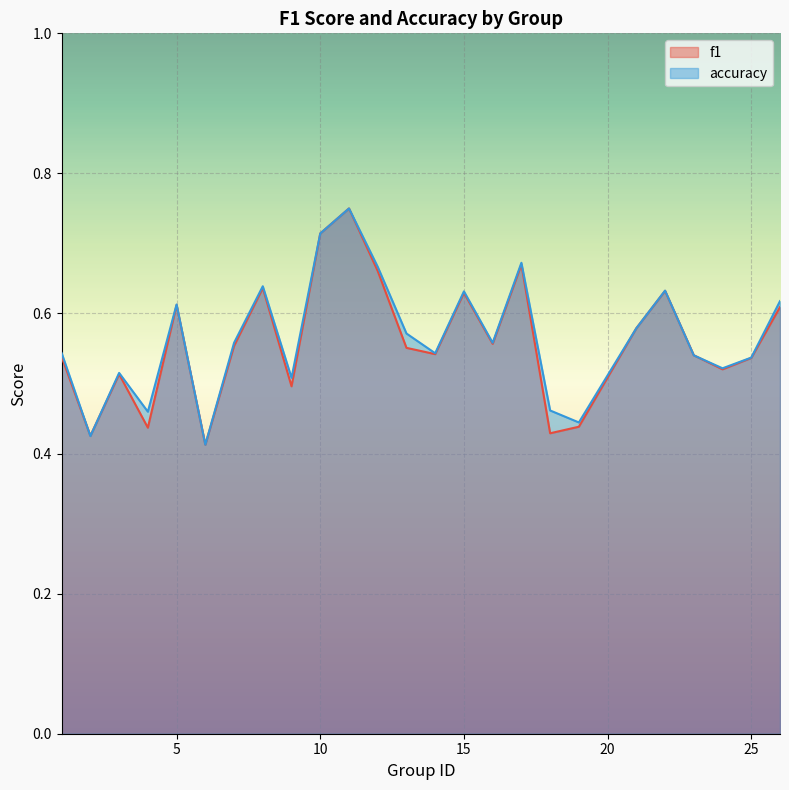

Is the value of f1 at 17 greater than the value of accuracy at 15?

Yes